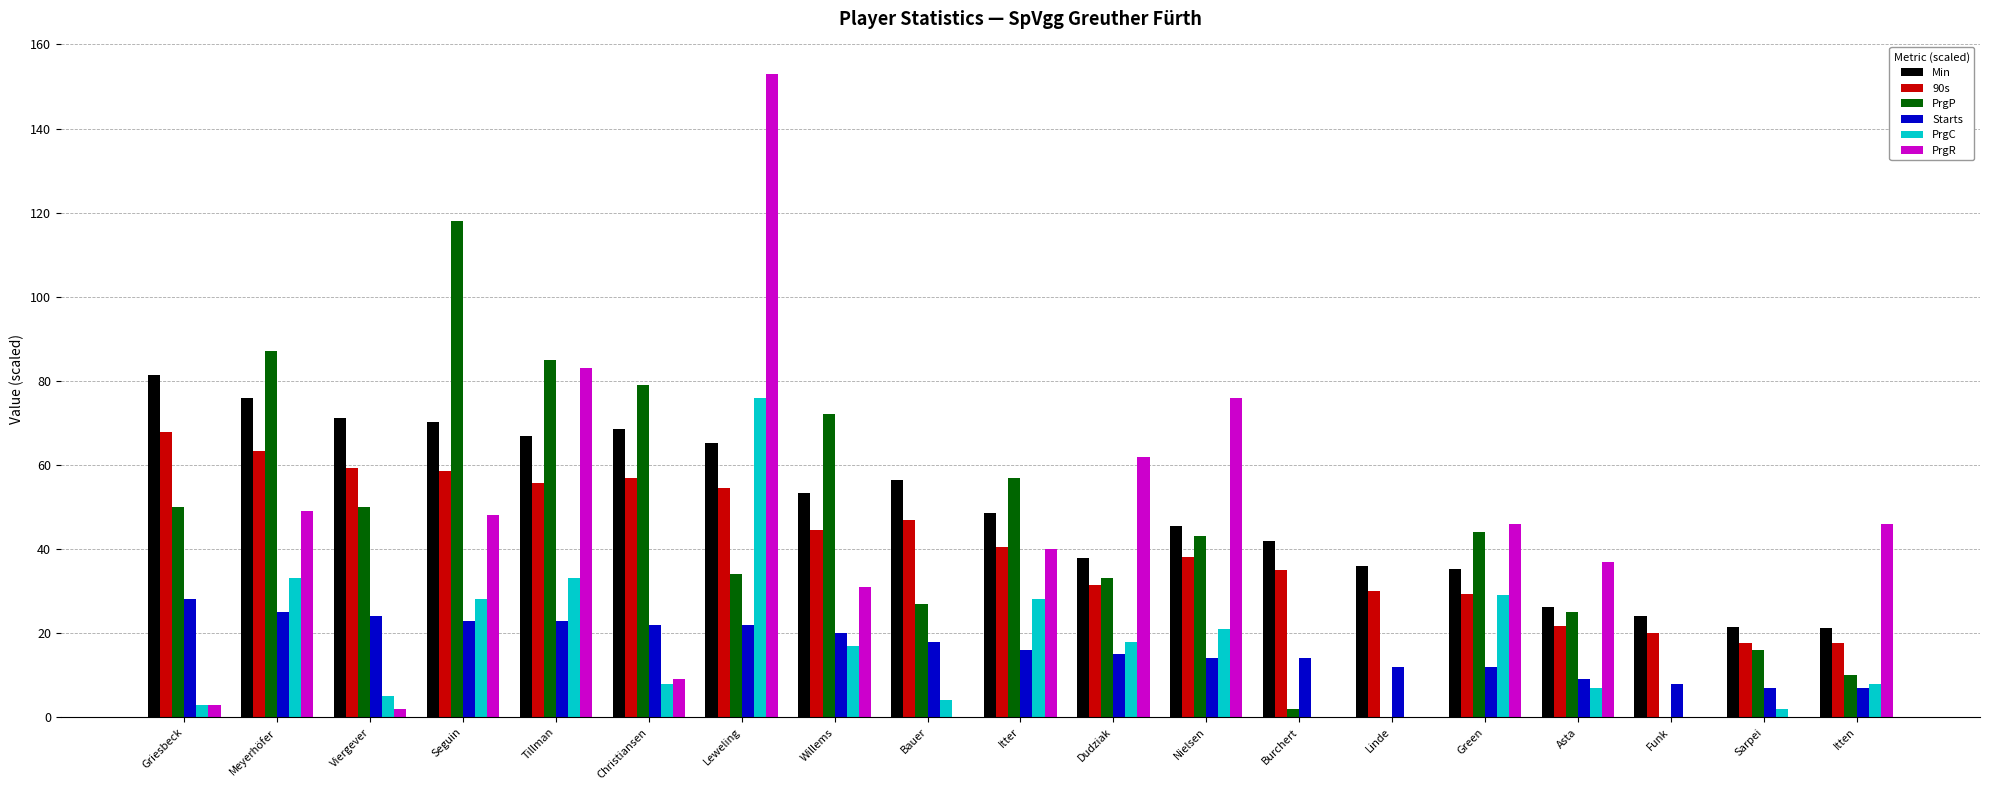

What is the total value across all series at Christiansen?

243.5